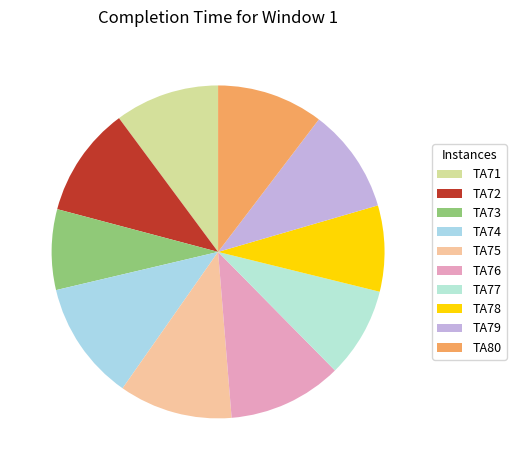

Which slice is the largest?

TA74